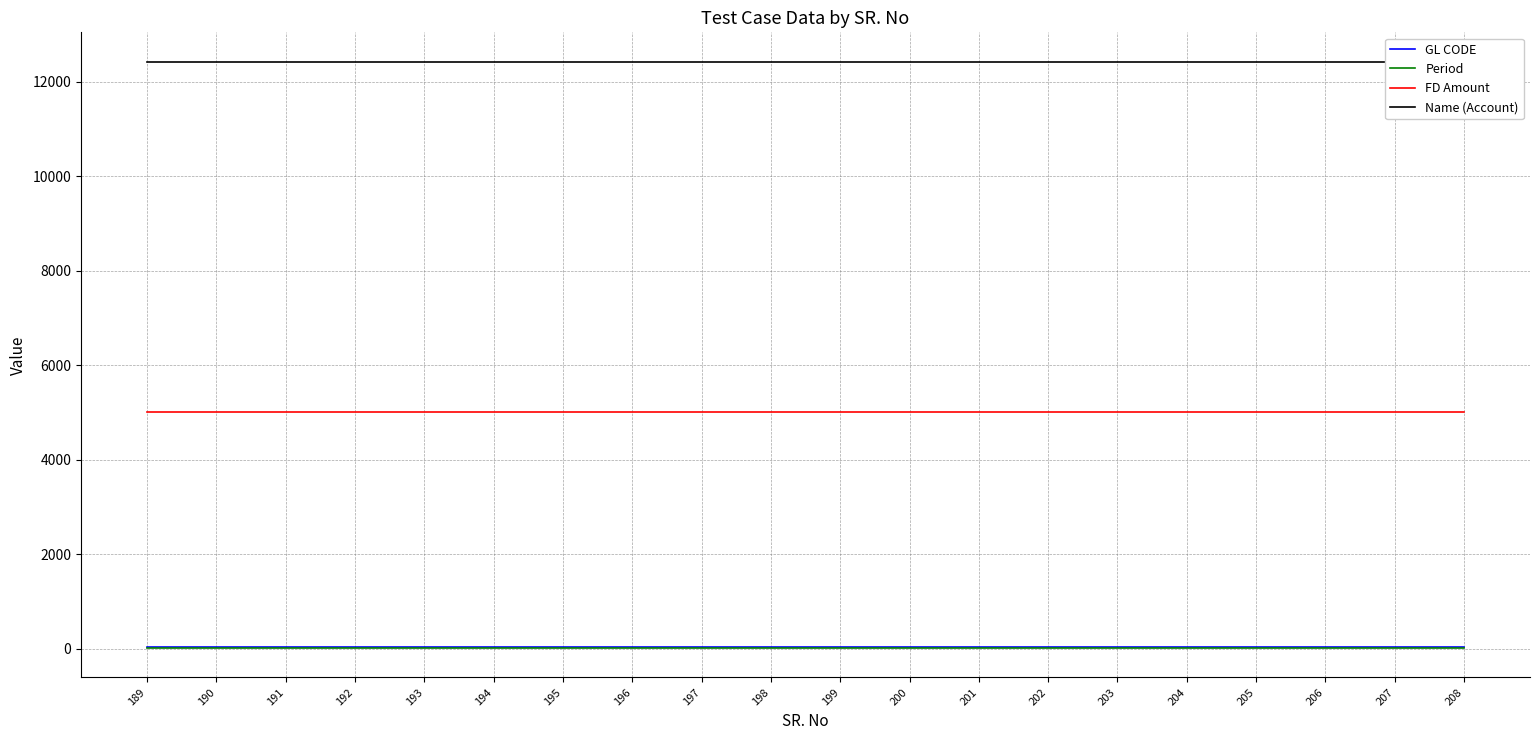

At 203, list the series in order from largest to smallest.

Name (Account), FD Amount, GL CODE, Period